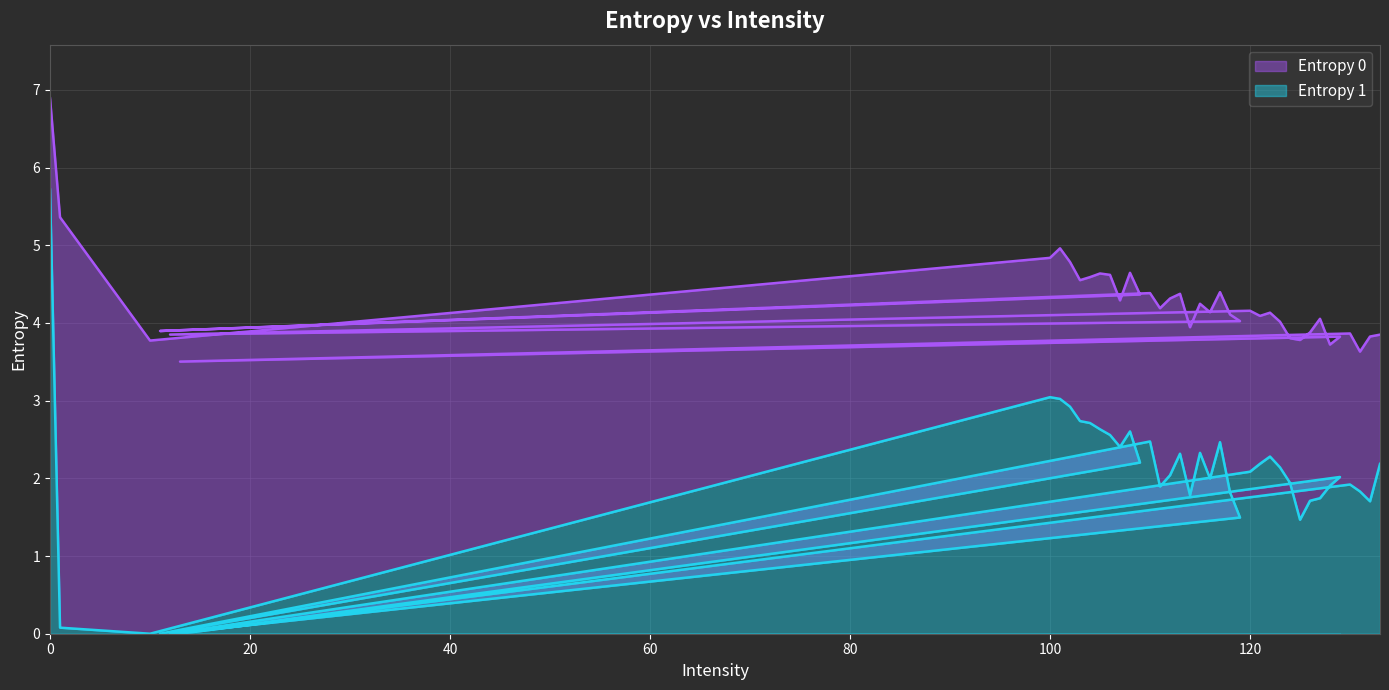

What position from the right is 128?

7